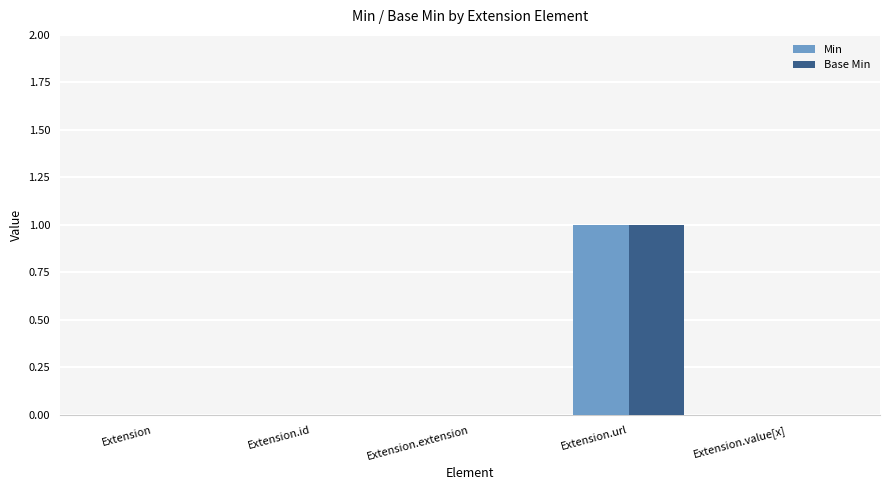

The Base Min series shows 0 at Extension.id. True or false?

True